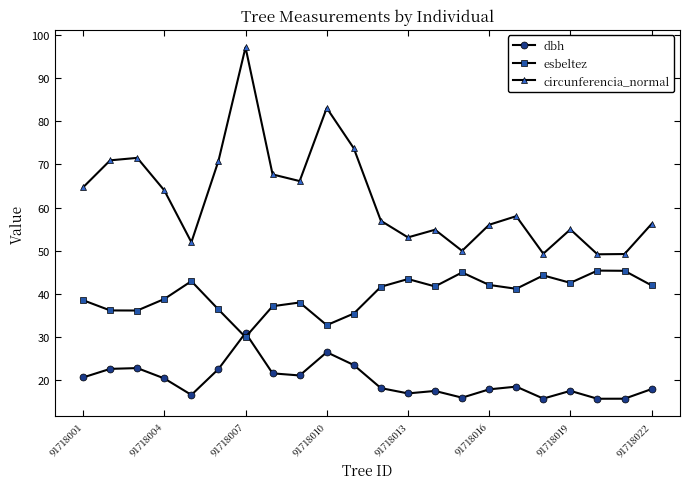

After their last crossing, which series has the higher values: dbh or esbeltez?

esbeltez